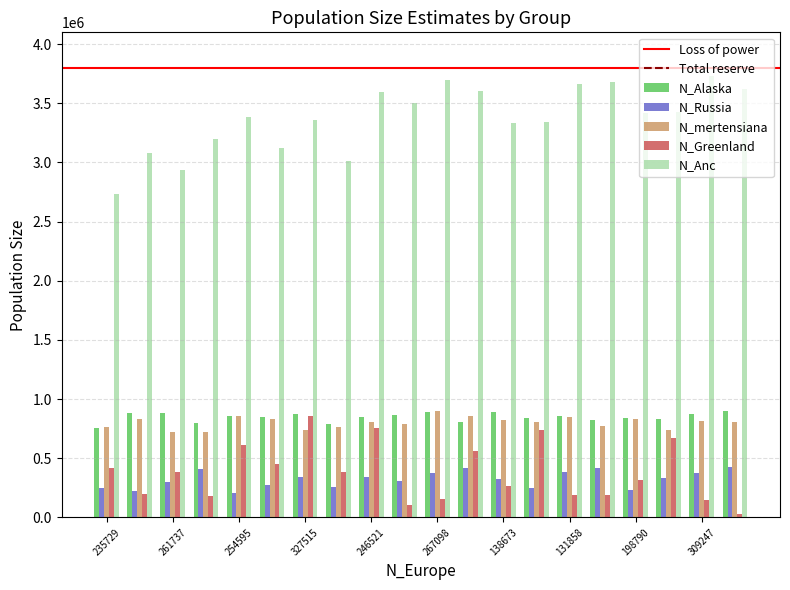

What is the minimum value for N_Anc?

2729438